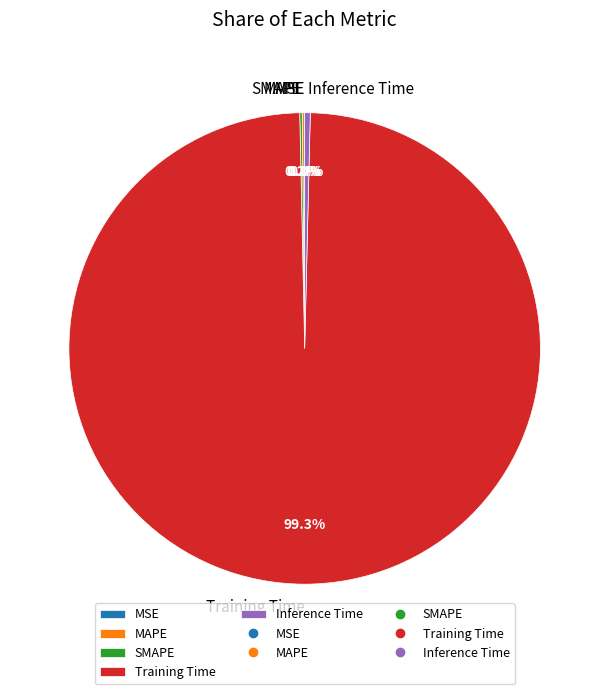

Rank the categories by value from highest to lowest.

Training Time, Inference Time, SMAPE, MAPE, MSE